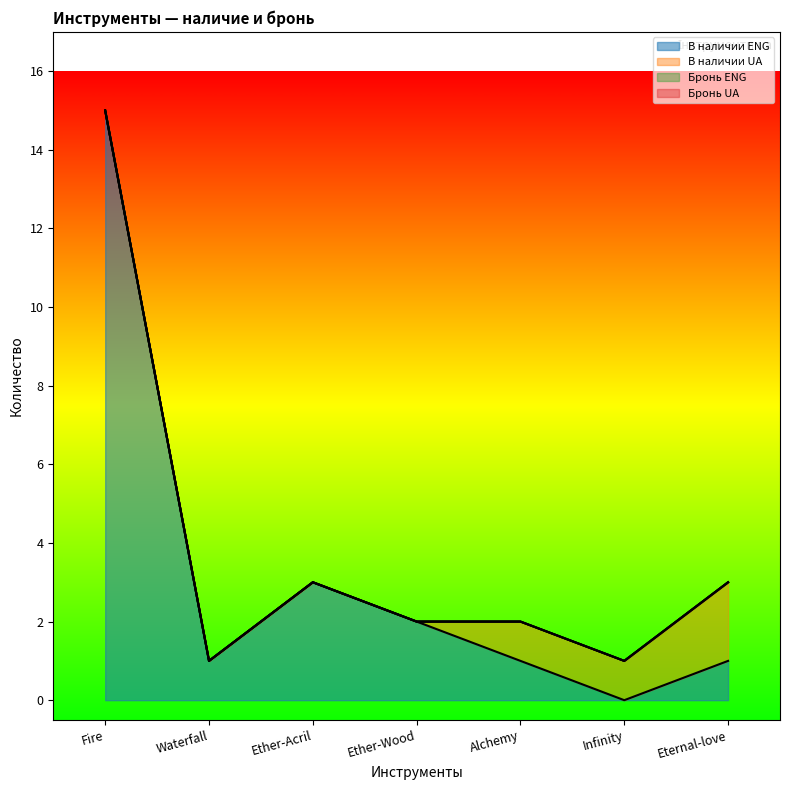

The Бронь ENG series shows 0 at Infinity. True or false?

True